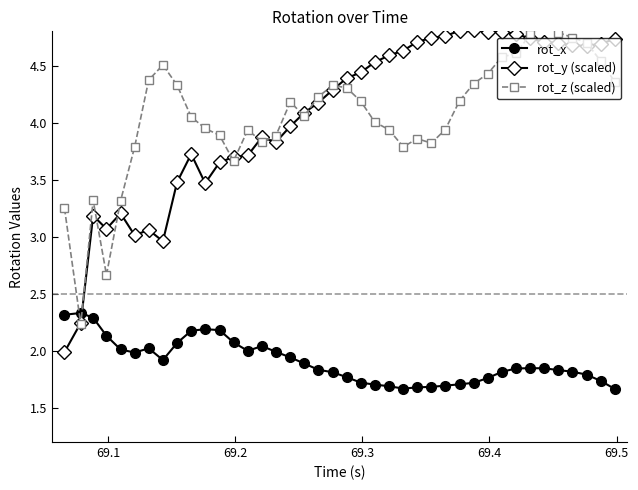

What is the highest value of the rot_y (scaled) series?

4.8